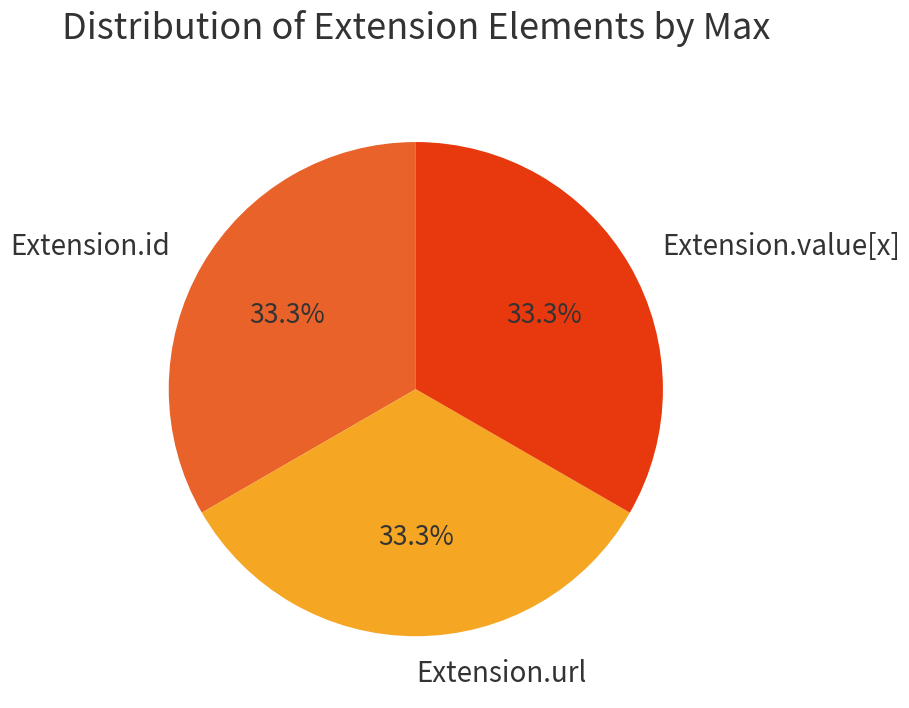

To the nearest percent, what percentage of the pie is Extension.url?

33%